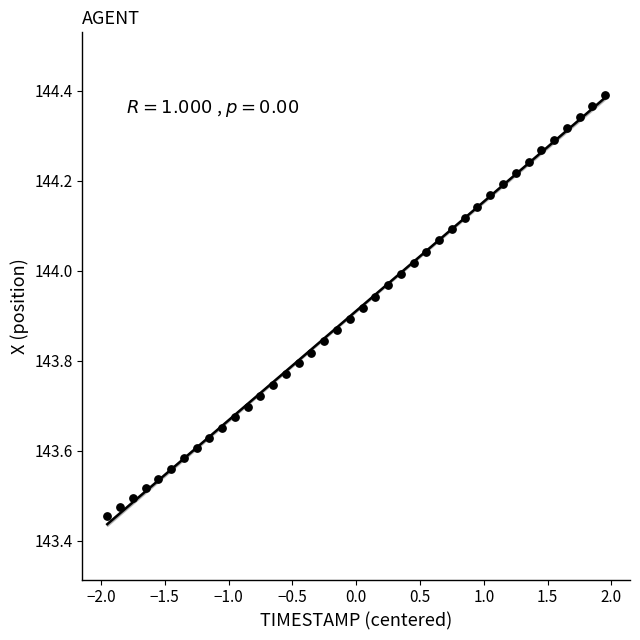

What is the range of X values (max minus min)?

3.9